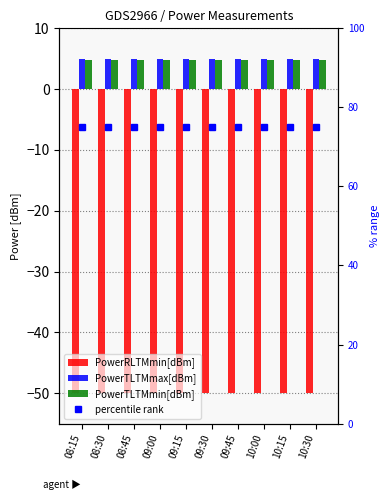

What is the label of the 3rd bar from the left?

08:45